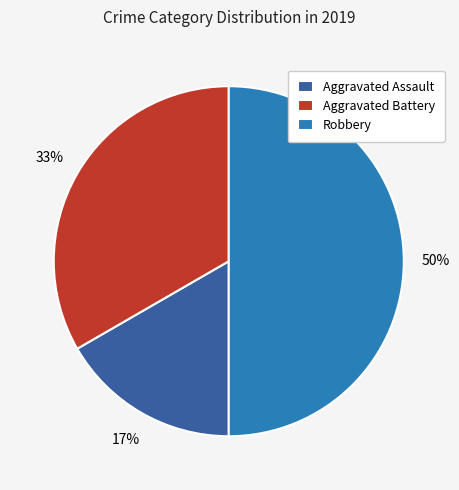

Between Aggravated Battery and Aggravated Assault, which is larger?

Aggravated Battery